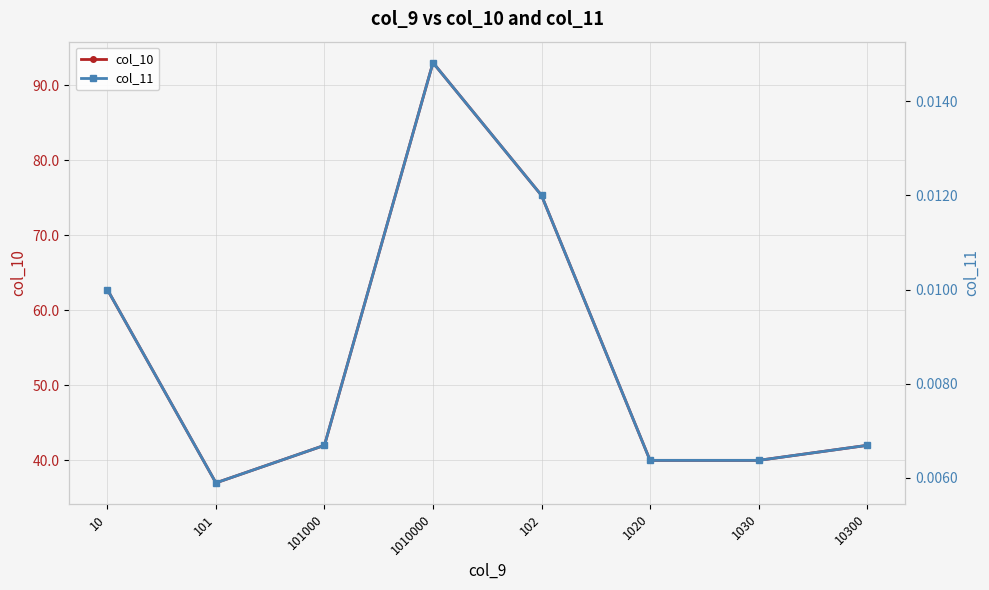

What position from the right is 10?

8